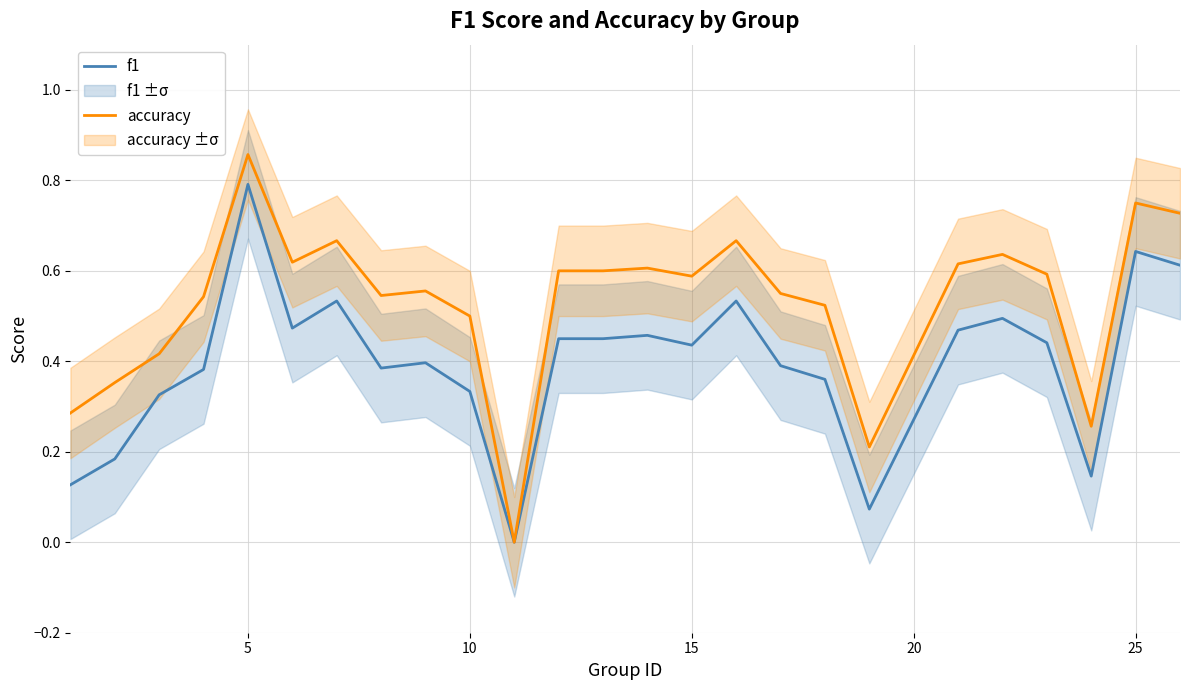

Which series has the widest spread of values?

accuracy